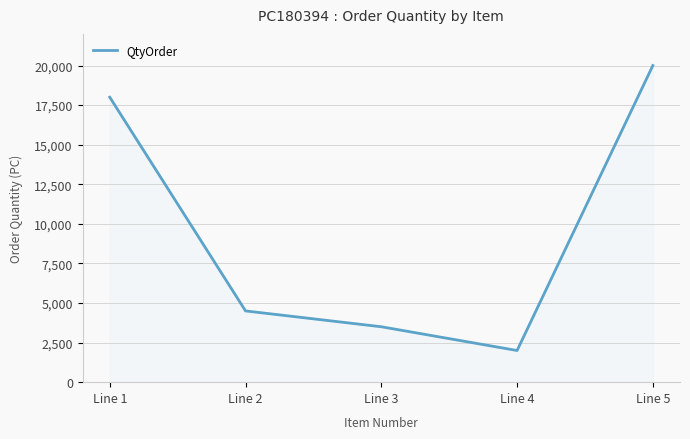

True or false: the data has more than 0 interior local peaks.

False